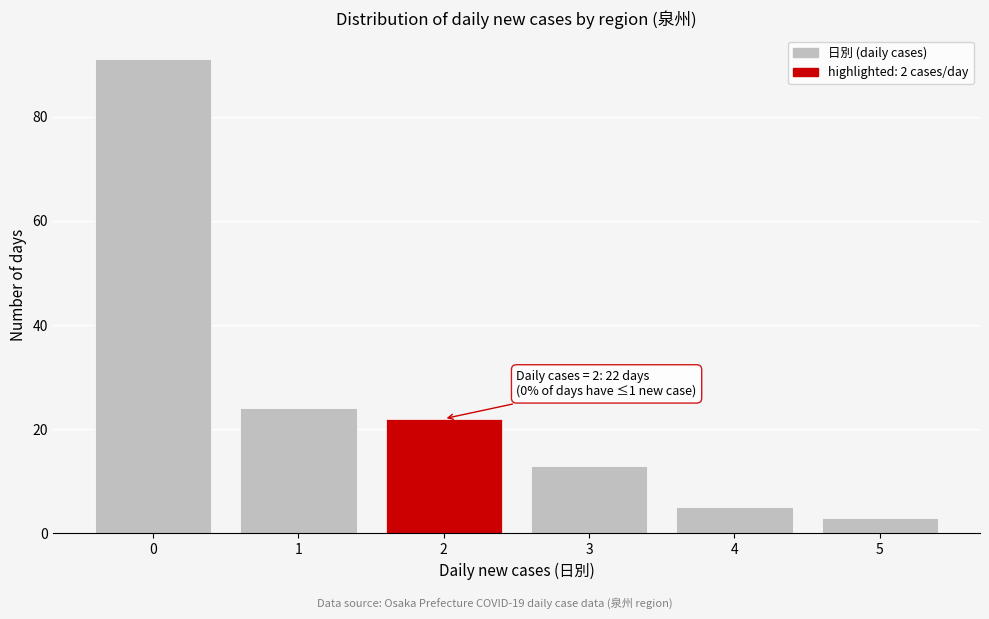

Reading right to left, what are all the values shown in this chart?

5=3	4=5	3=13	2=22	1=24	0=91